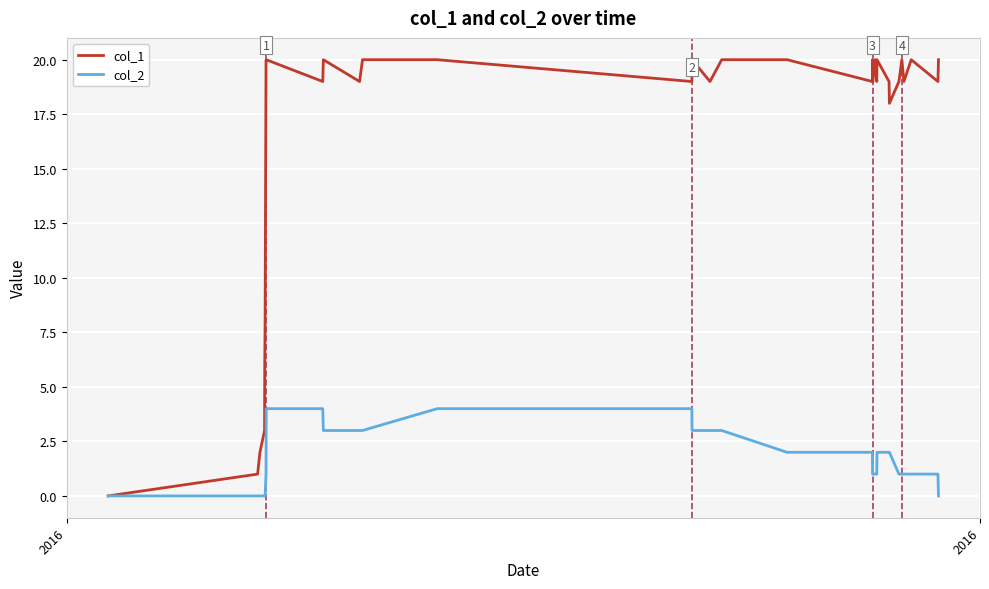

Which series has the largest total across all categories?

col_1